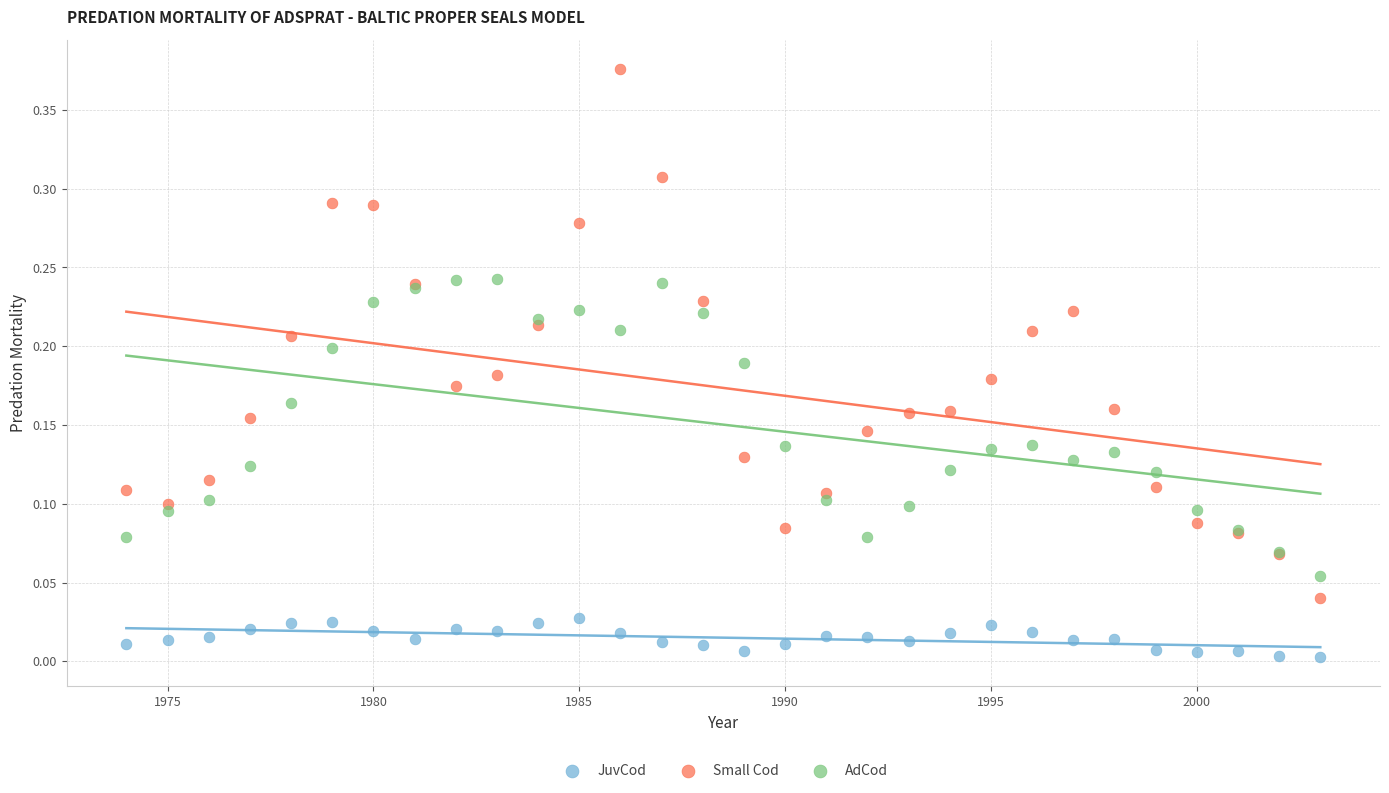

Which series has the largest Y range (max minus min)?

Small Cod